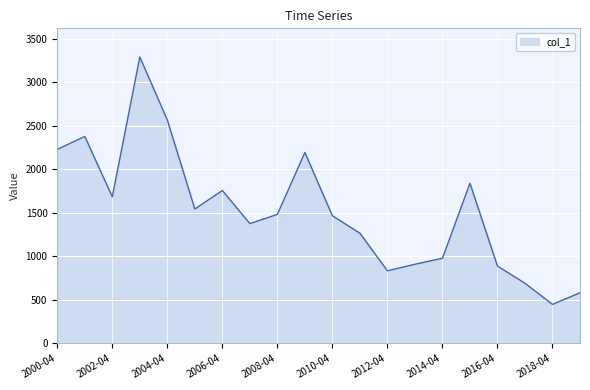

What is the maximum value shown in the chart?

3288.0